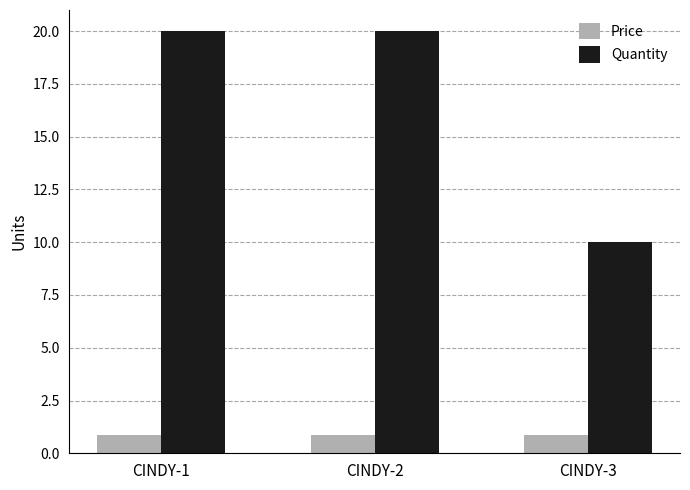

Is the value of Price at CINDY-1 greater than the value of Quantity at CINDY-2?

No